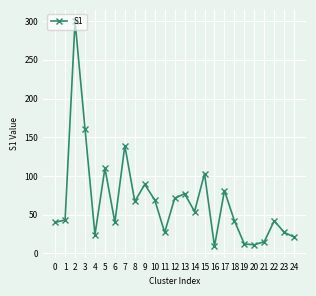

What is the change in value from 17 to 24?

-60